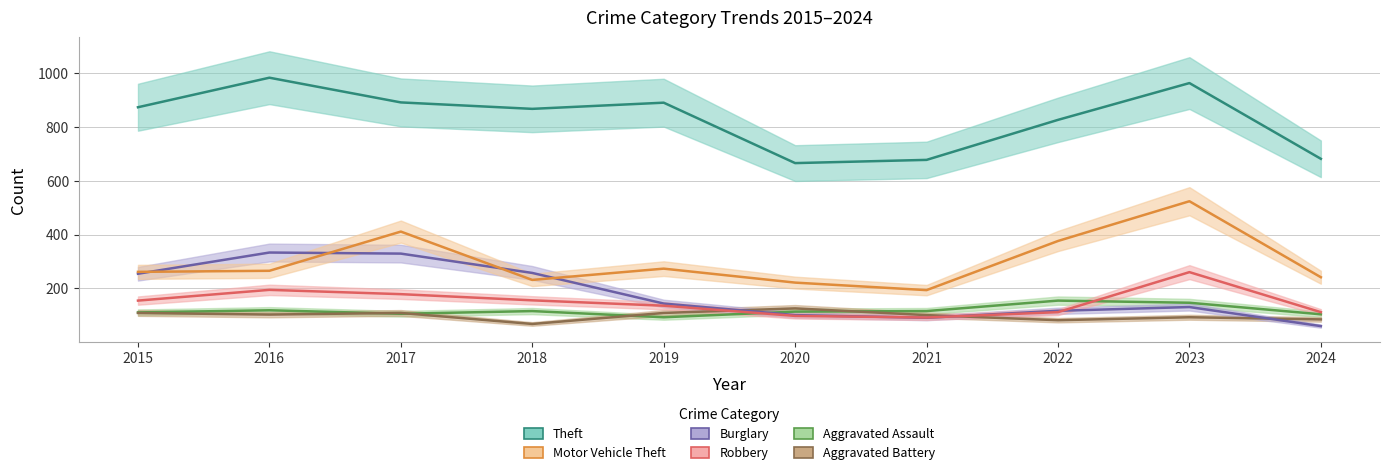

Which series has the largest total across all categories?

Theft